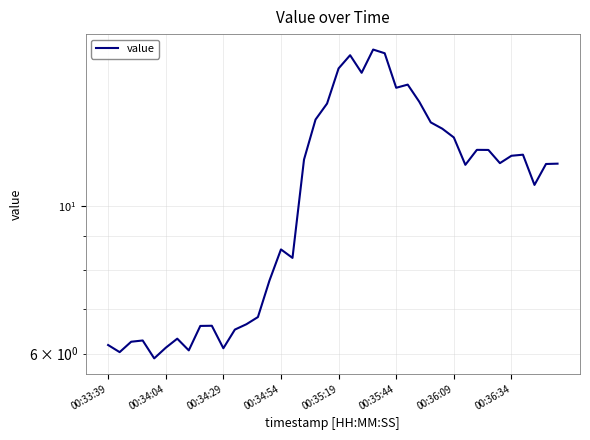

Count the number of categories in the chart.

40